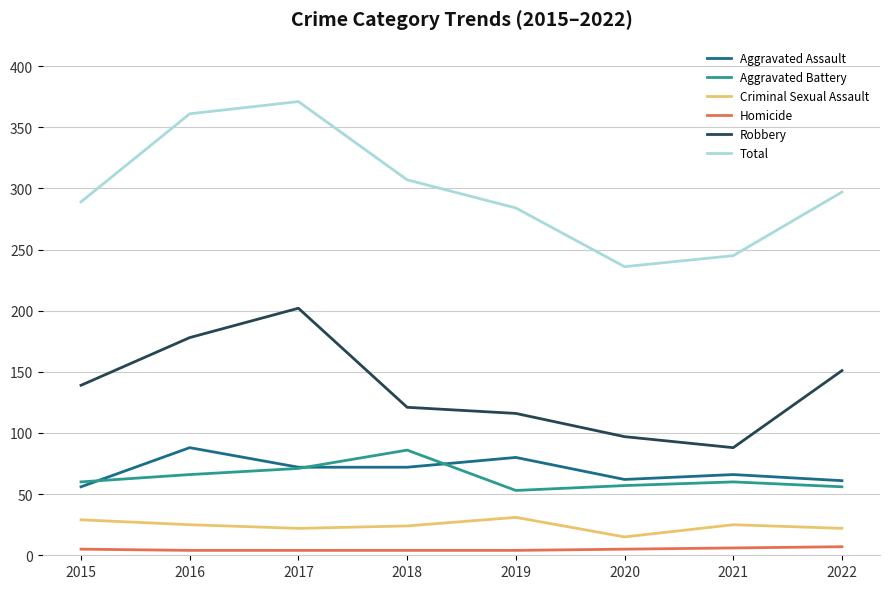

The Aggravated Assault series shows 80 at 2019. True or false?

True